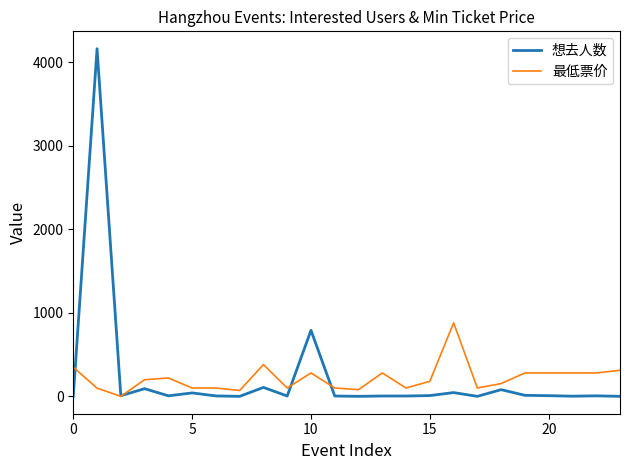

What is the maximum value for 最低票价?

880